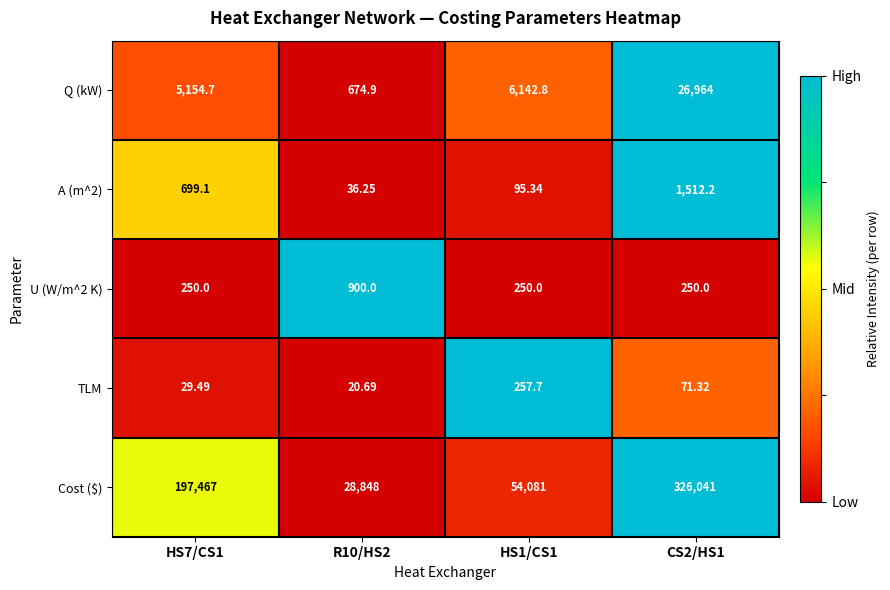

At which category does the chart reach its peak across all series?

CS2/HS1